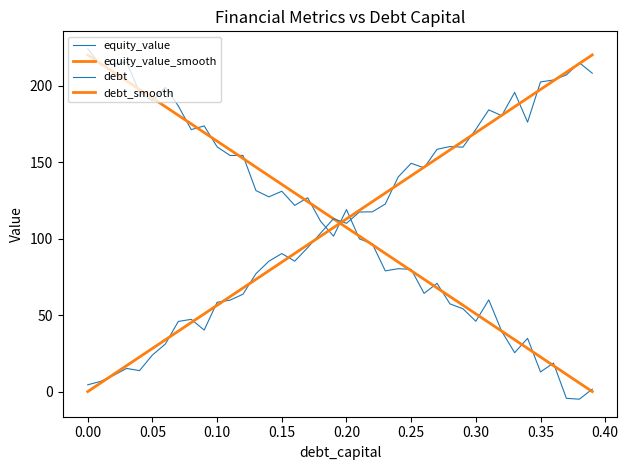

Reading left to right, what are all the values shown in this chart?

equity_value: 224.0	213.3	213.9	215.3	195.6	190.0	198.8	186.7	171.2	173.6	159.9	154.3	154.3	131.4	127.3	130.9	121.7	126.7	111.2	101.6	119.0	99.8	96.5	78.9	80.3	79.9	64.2	70.7	57.3	54.1	46.0	60.0	39.4	25.4	34.8	12.8	18.6	-4.4	-5.0	1.6
equity_value_smooth: 220.0	214.4	208.7	203.1	197.5	191.8	186.2	180.6	174.9	169.3	163.7	158.0	152.4	146.7	141.1	135.4	129.8	124.1	118.5	112.9	107.2	101.6	96.0	90.3	84.6	79.0	73.4	67.7	62.1	56.5	50.8	45.1	39.5	33.9	28.2	22.6	17.0	11.3	5.6	0.0
debt: 4.4	6.7	10.6	15.1	13.7	23.9	31.1	45.8	47.2	40.2	58.4	59.7	63.6	77.0	85.2	90.2	85.2	94.0	103.5	113.0	109.9	117.3	117.5	122.6	140.3	149.2	146.2	158.3	160.1	159.7	171.4	184.1	180.3	195.5	176.1	202.4	203.6	206.9	214.9	208.1
debt_smooth: 0.0	5.6	11.3	16.9	22.6	28.2	33.8	39.5	45.1	50.8	56.4	62.1	67.7	73.3	79.0	84.6	90.3	95.9	101.5	107.2	112.8	118.5	124.1	129.7	135.4	141.0	146.7	152.3	157.9	163.6	169.2	174.9	180.5	186.2	191.8	197.4	203.1	208.7	214.4	220.0